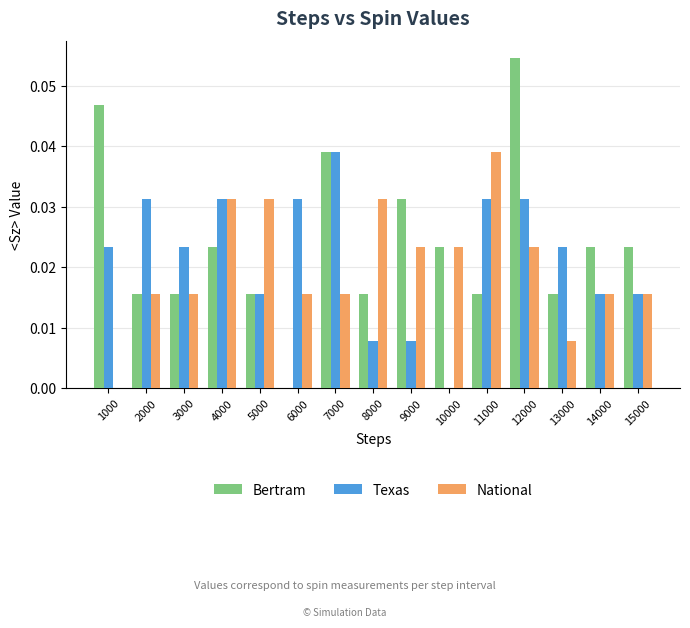

Which series changed the most between 11000 and 13000?

National